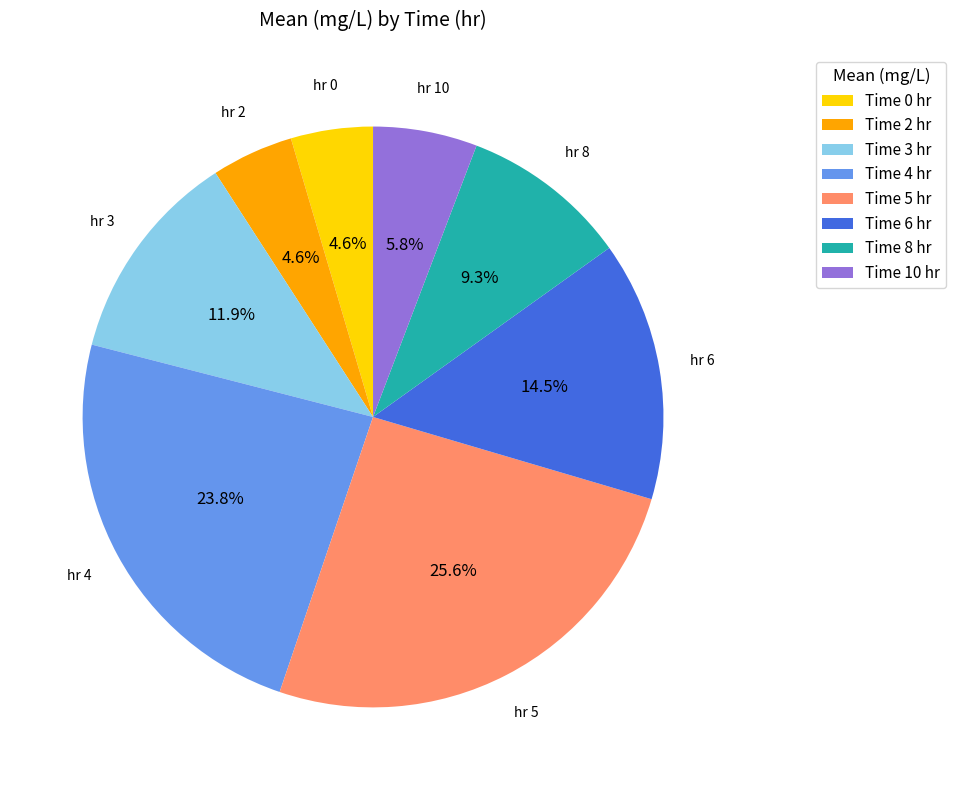

What percentage do Time 5 hr and Time 2 hr together represent?

30.2%